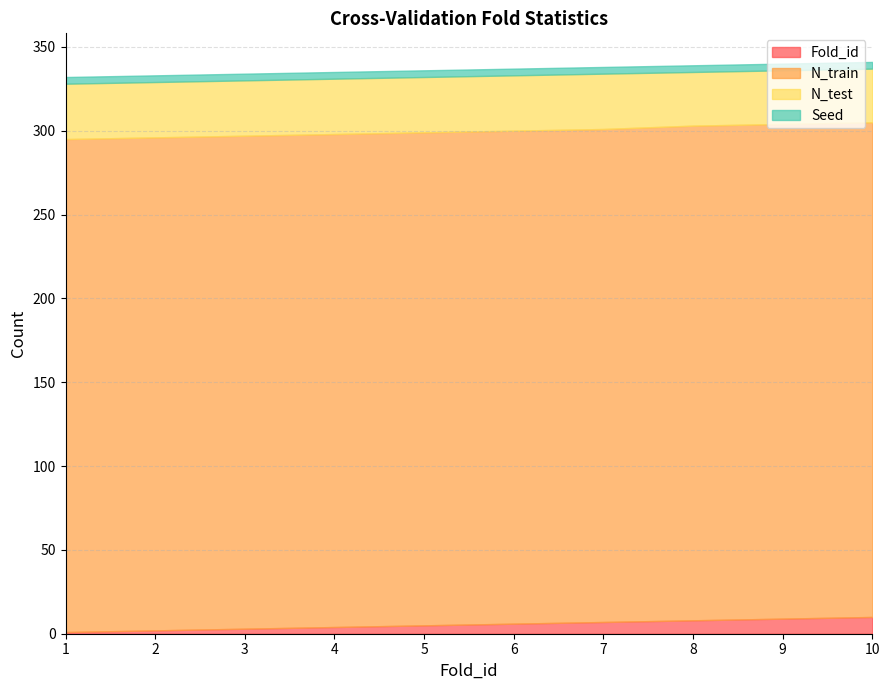

True or false: N_test has a value of 45 at 4.

False